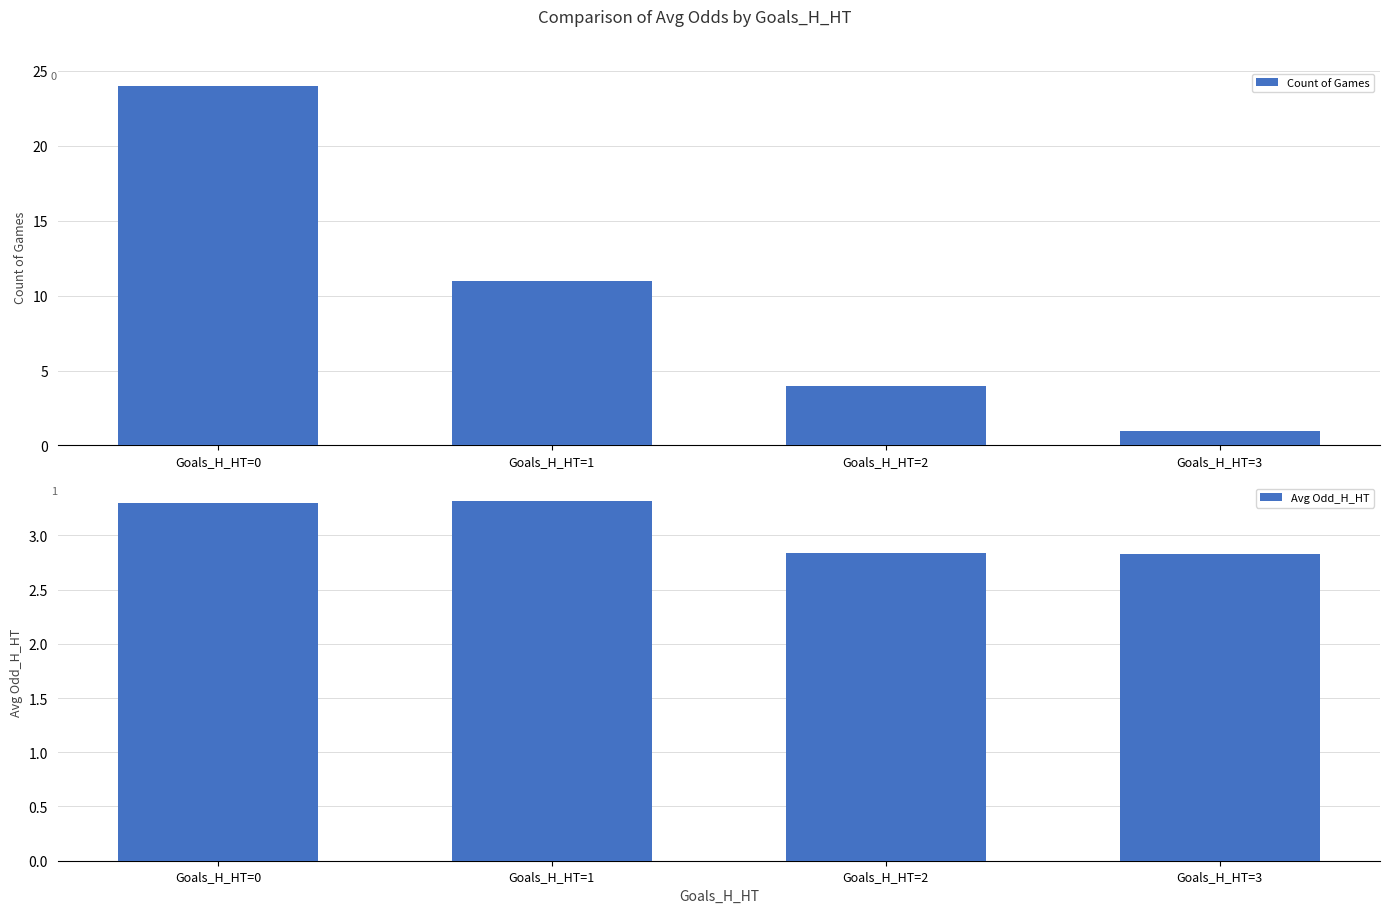

Rank the series by their average value, from lowest to highest.

Avg Odd_H_HT, Count of Games